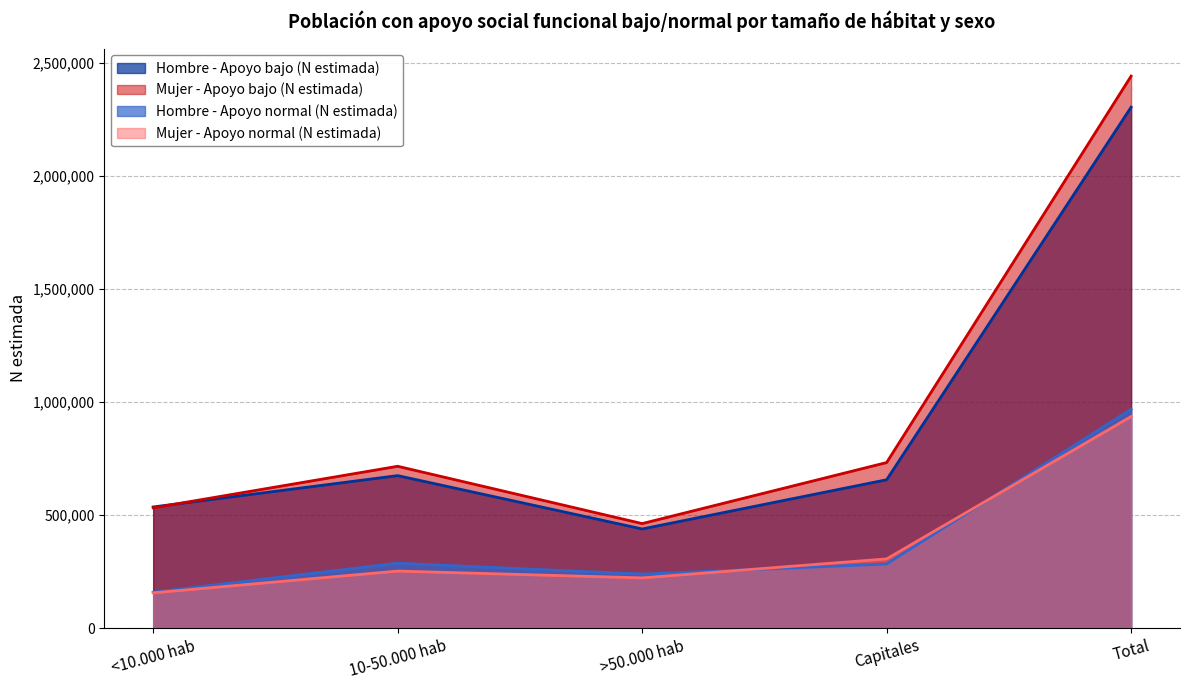

Rank the series at Capitales from highest to lowest value.

Mujer - Apoyo bajo (N estimada), Hombre - Apoyo bajo (N estimada), Mujer - Apoyo normal (N estimada), Hombre - Apoyo normal (N estimada)